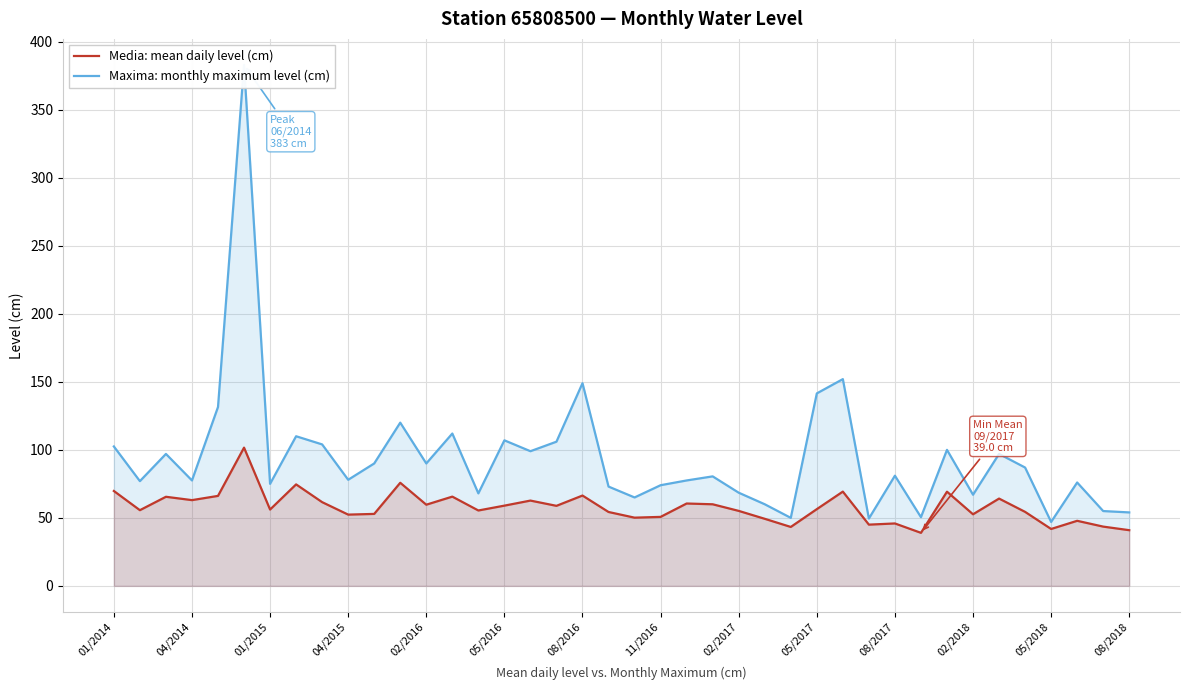

What is the sum of all Maxima: monthly maximum level (cm) values?

3782.5